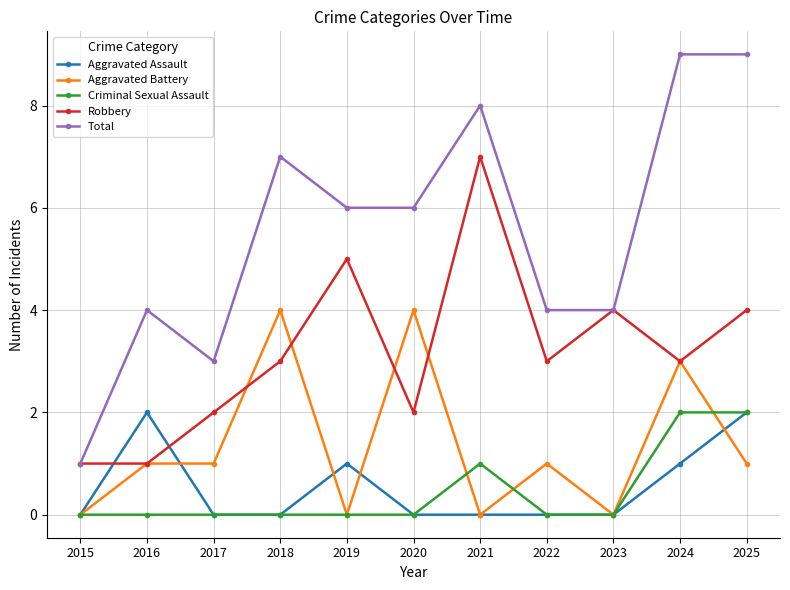

Which series changed the most between 2023 and 2024?

Total